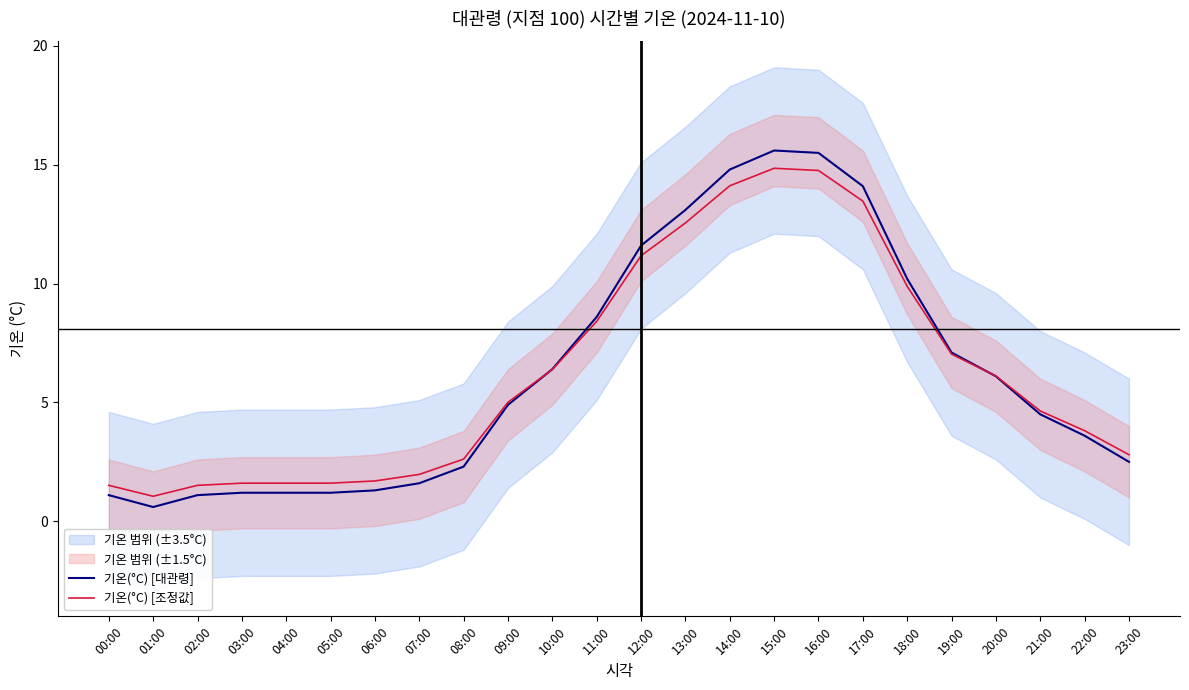

At how many categories does at least one series exceed 13?

5